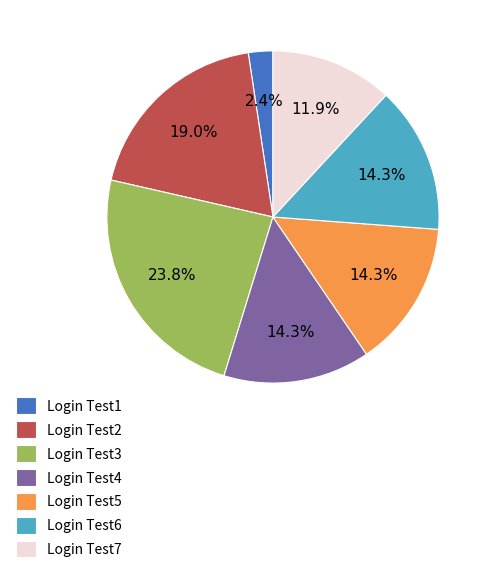

To the nearest percent, what percentage of the pie is Login Test5?

14%